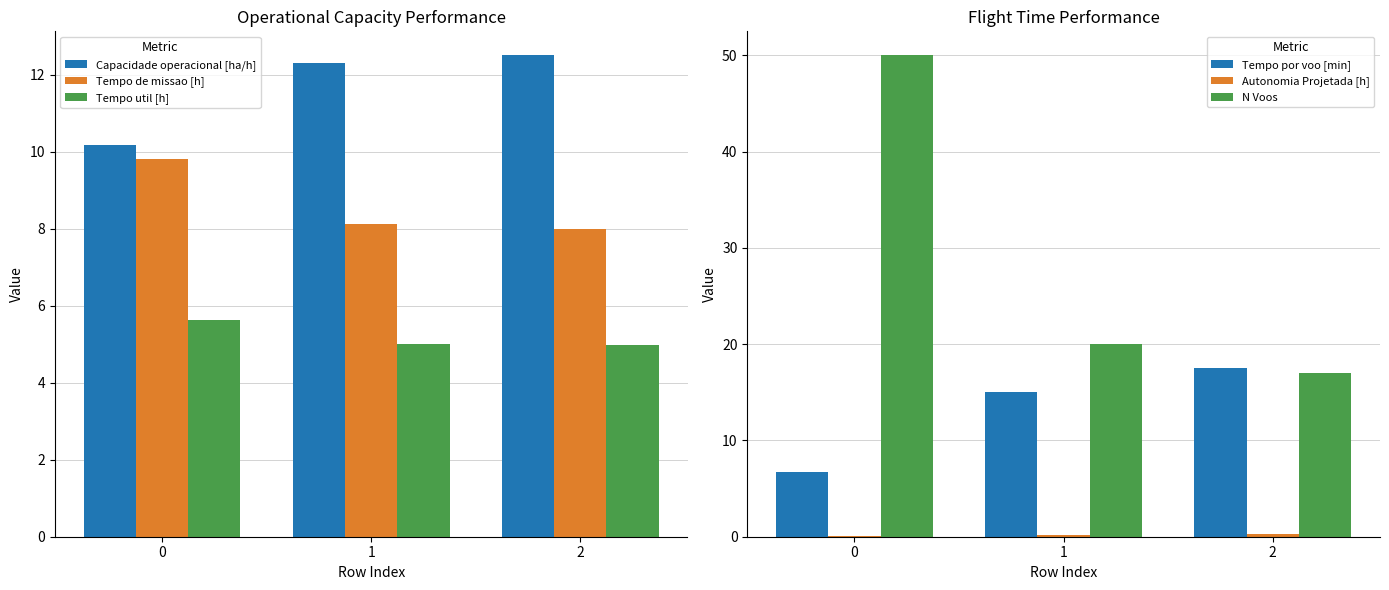

How many values in the Tempo de missao [h] series exceed 8?

2